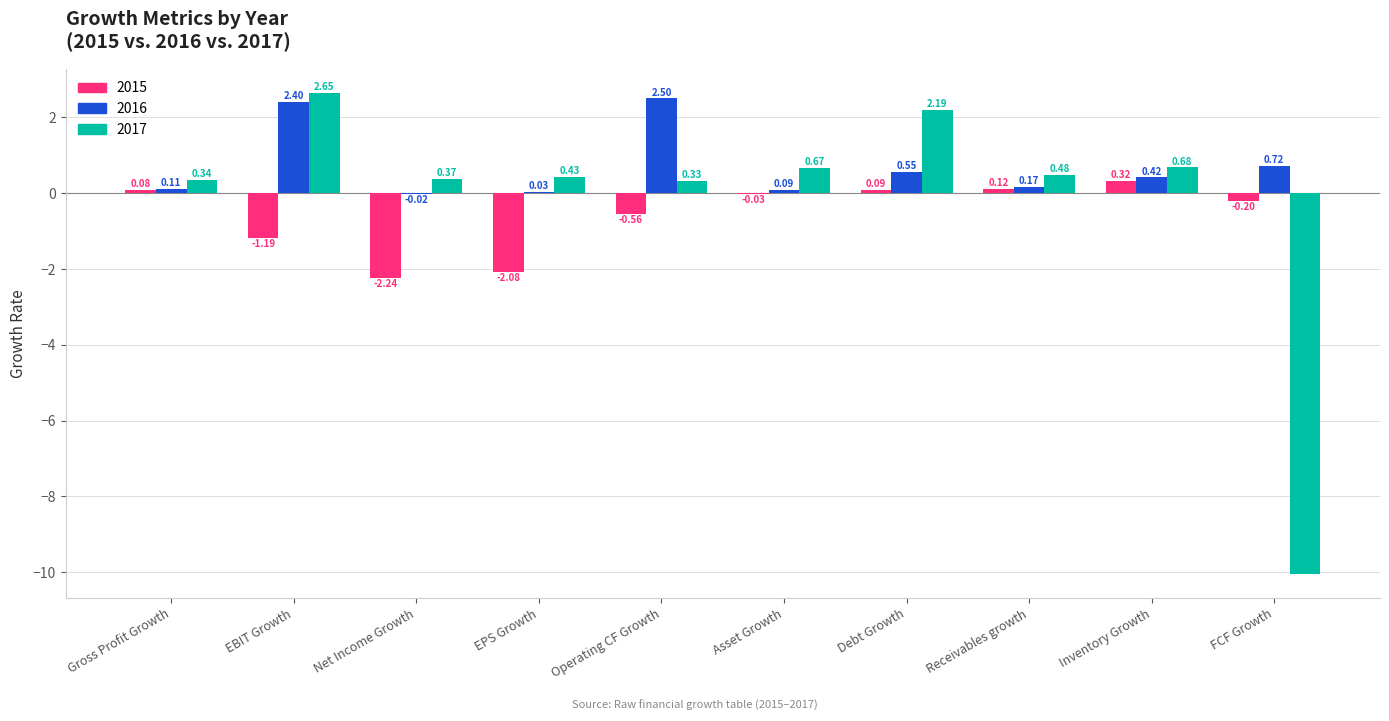

At which category is the sum across all series the highest?

EBIT Growth